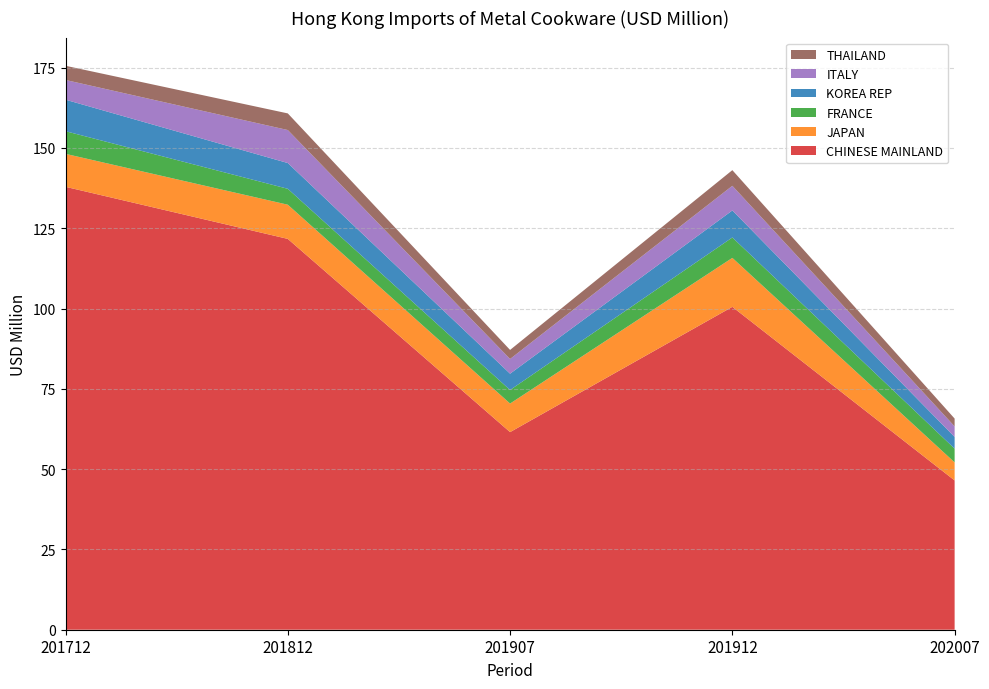

Reading left to right, transcribe all the data shown in this chart.

CHINESE MAINLAND: 137.9	121.7	61.5	100.5	46.5
JAPAN: 10.3	10.6	8.9	15.2	5.6
FRANCE: 7.1	5.0	4.2	6.4	4.3
KOREA REP: 9.8	8.0	5.1	8.4	3.6
ITALY: 6.1	10.3	4.6	7.7	3.3
THAILAND: 4.4	5.2	2.8	4.9	2.4